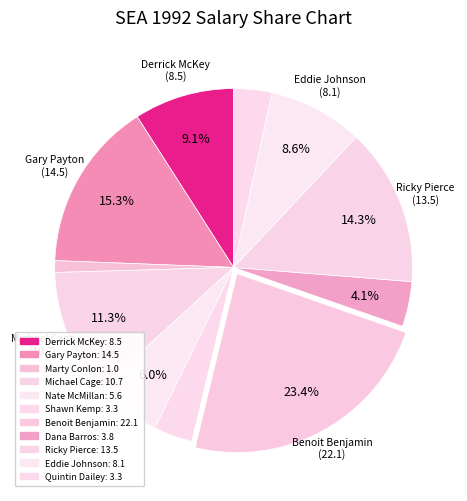

To the nearest percent, what is the average slice percentage?

9%